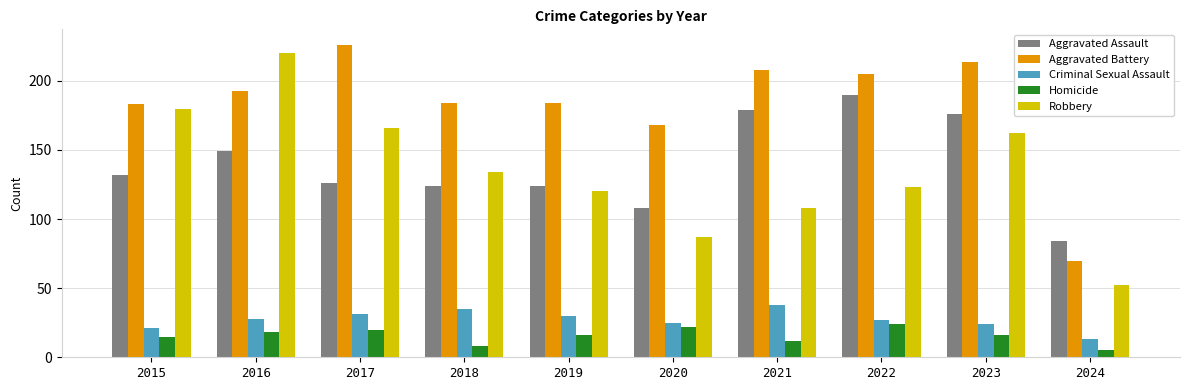

How many bars are there in each group?

5